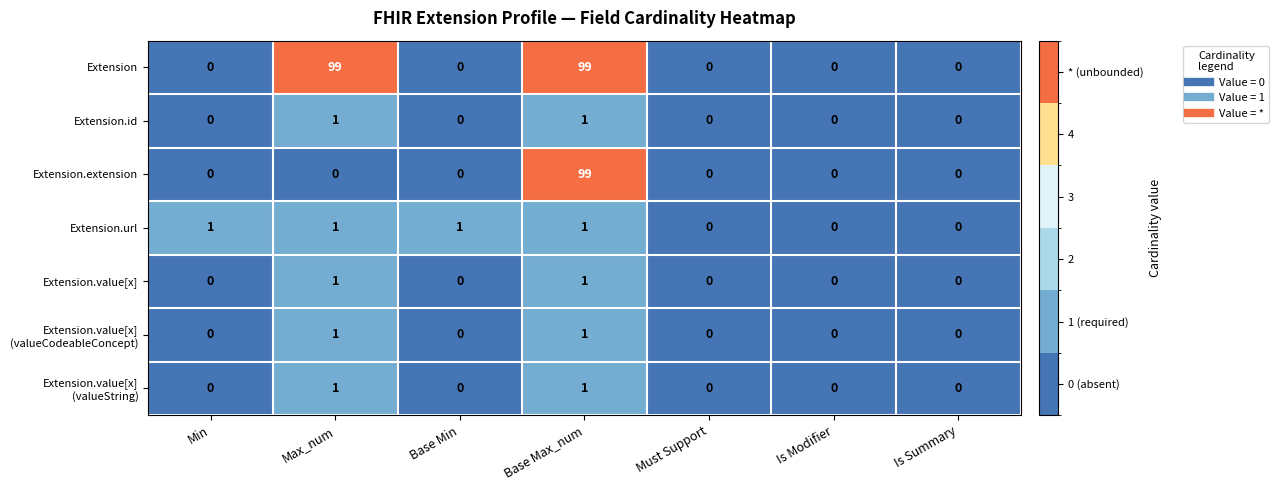

True or false: Extension.id has a value of 1 at Max_num.

True